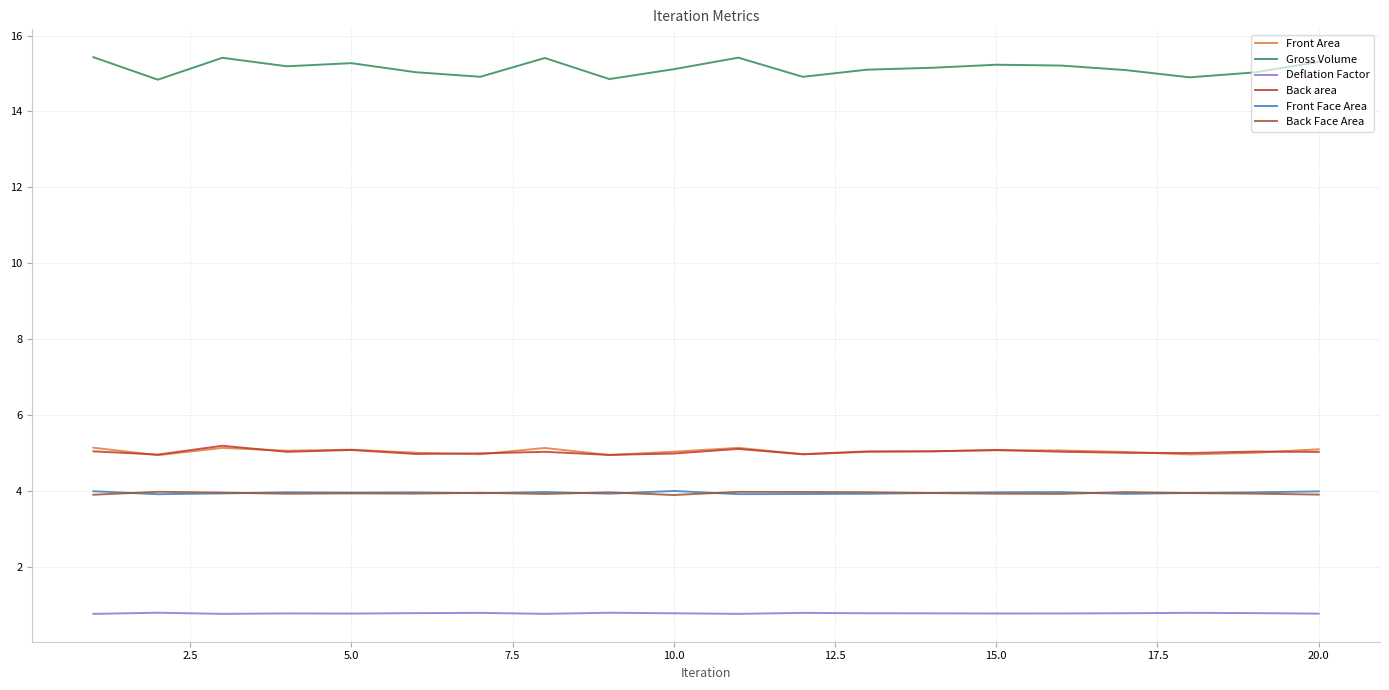

Which series has the largest total across all categories?

Gross Volume